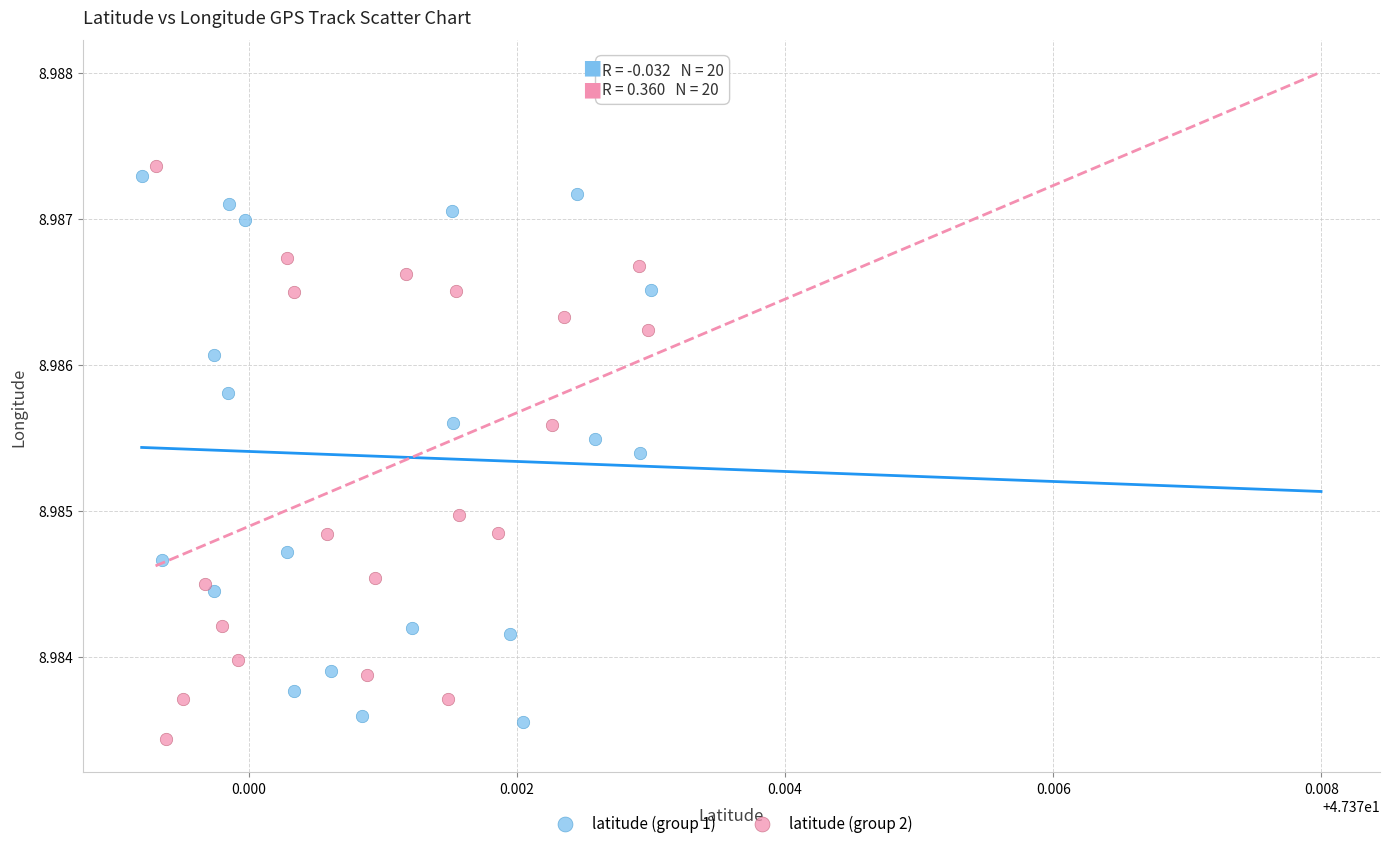

Which series contains the highest Y value?

latitude (group 2)